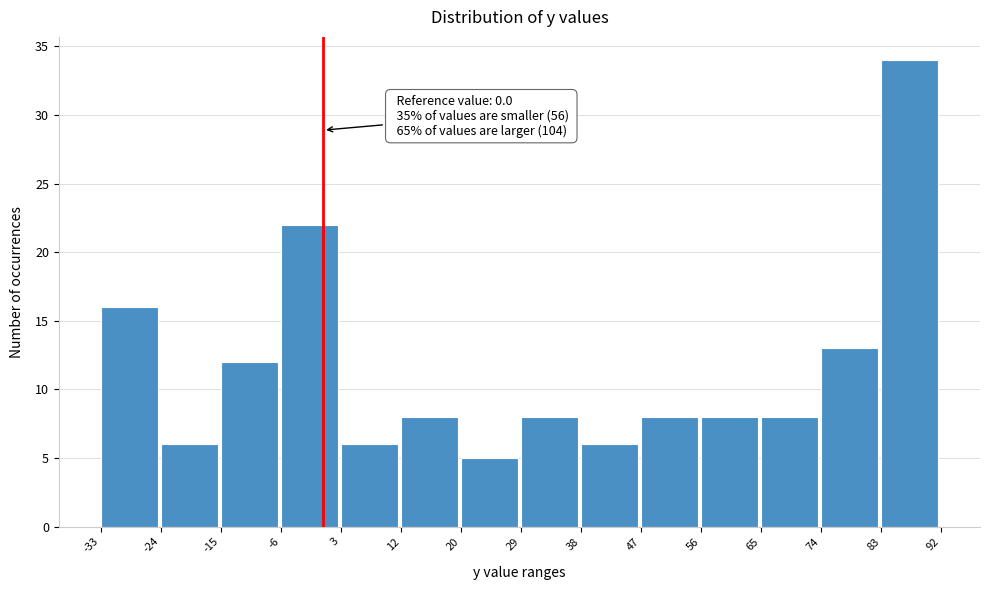

Which range on the x-axis has the tallest bar?

83 to 92